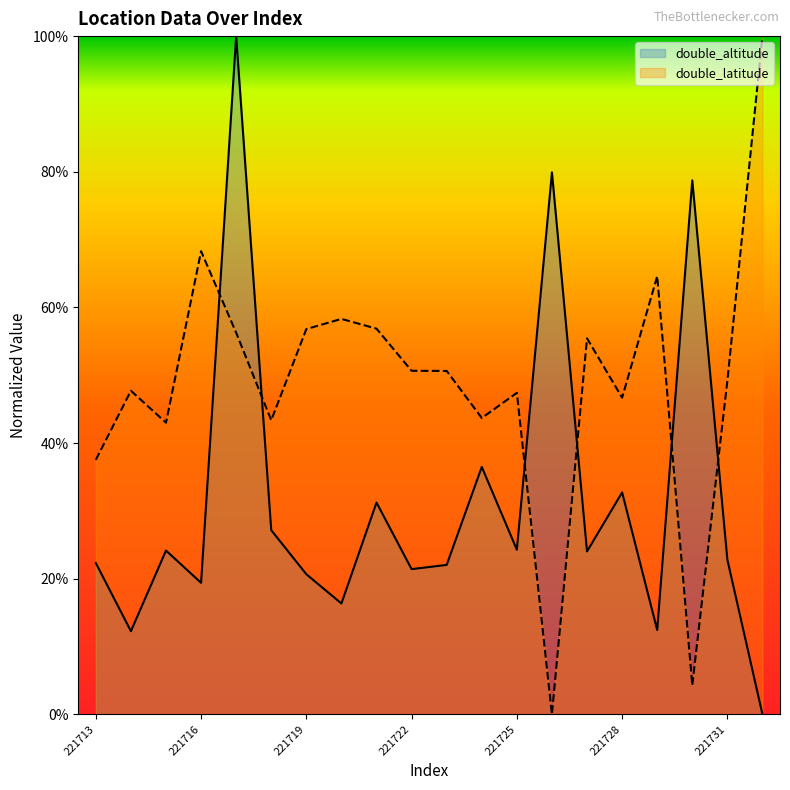

How many distinct data groups are displayed?

2